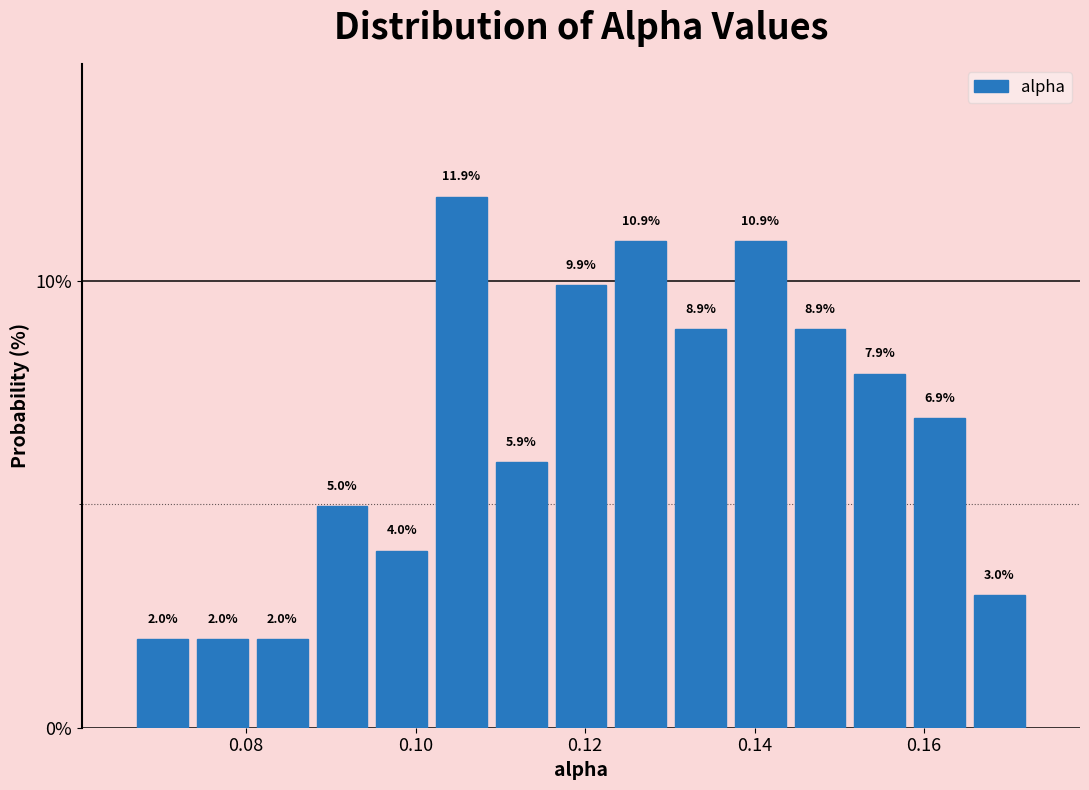

Read against the x-axis, roughly where is the centre of the tallest bar?

0.106